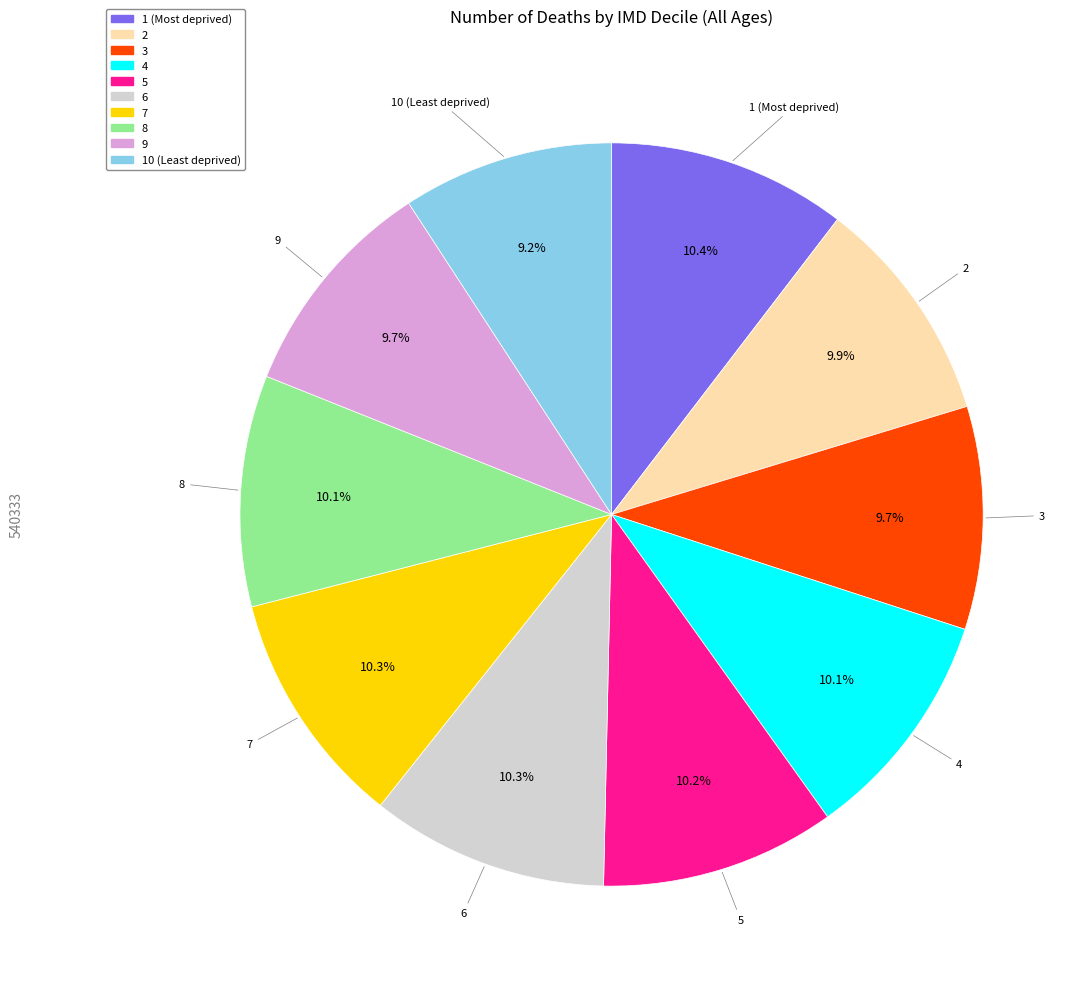

Is it true that 4 is 10% of the pie?

True